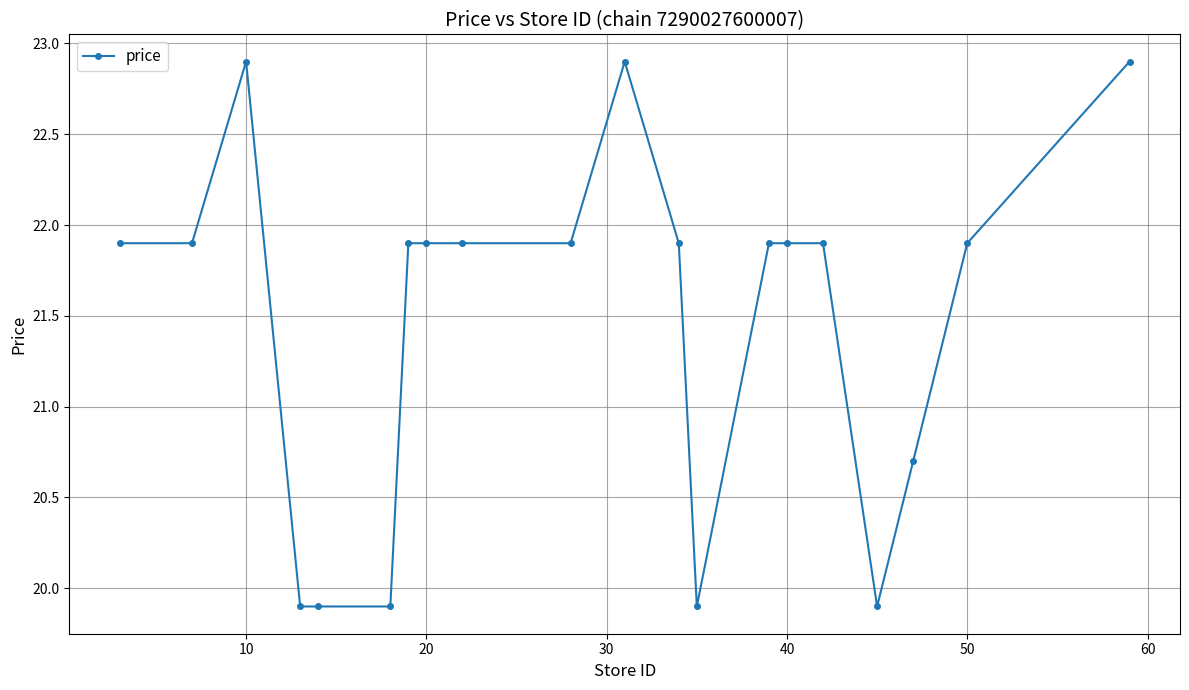

What is the minimum value shown in the chart?

19.9